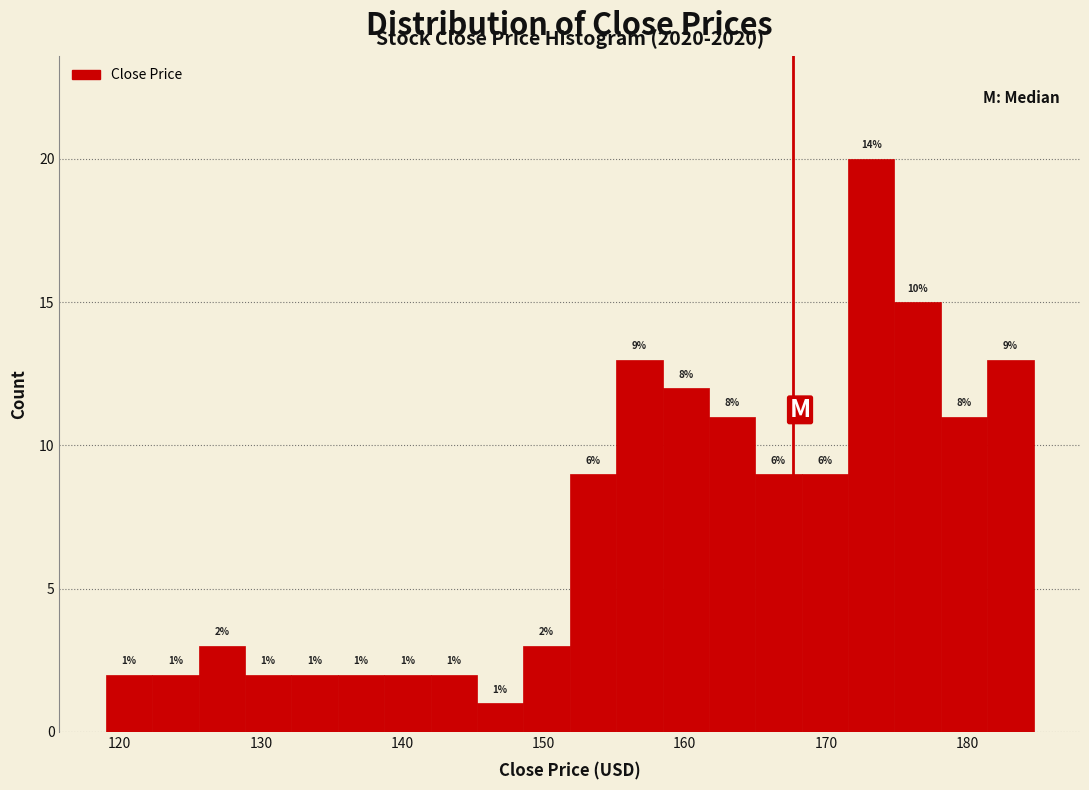

Read against the x-axis, roughly where is the centre of the tallest bar?

173